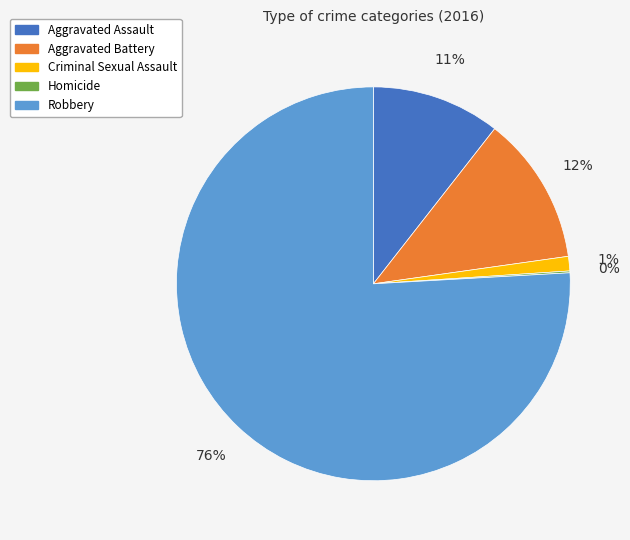

Is Robbery the majority of the pie?

Yes